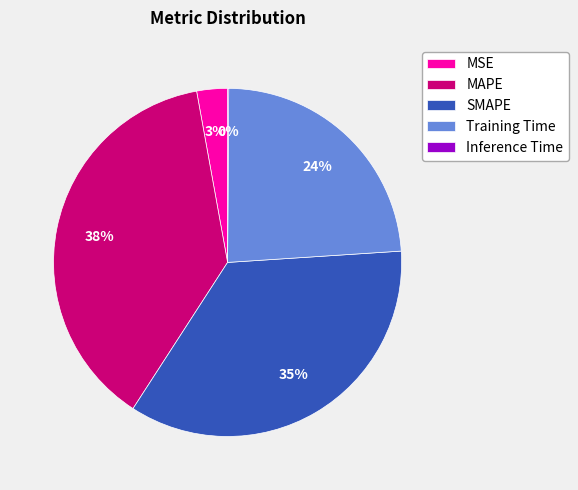

To the nearest percent, what is the combined percentage of SMAPE and MAPE?

73%